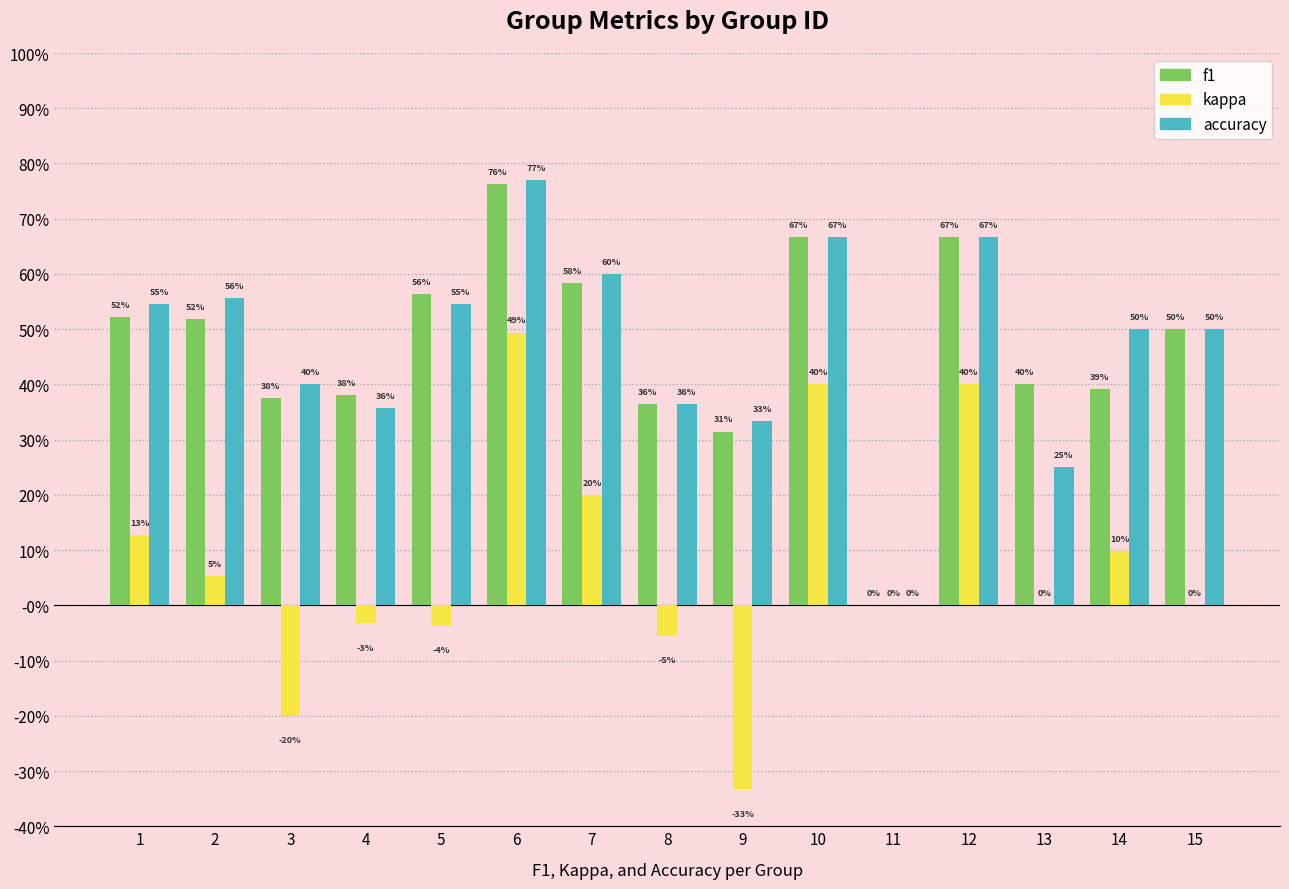

What is the maximum value shown in the chart?

0.8